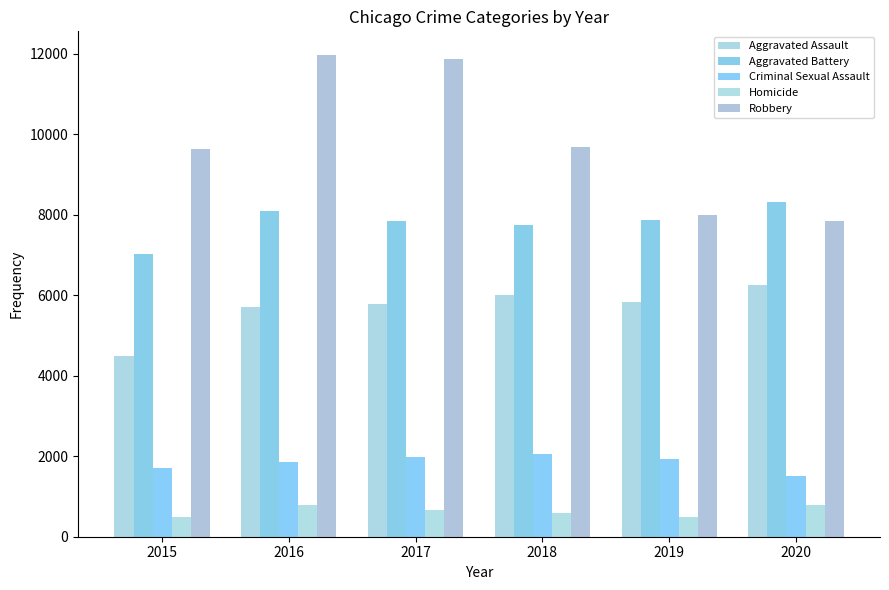

How many bars are there in total?

30